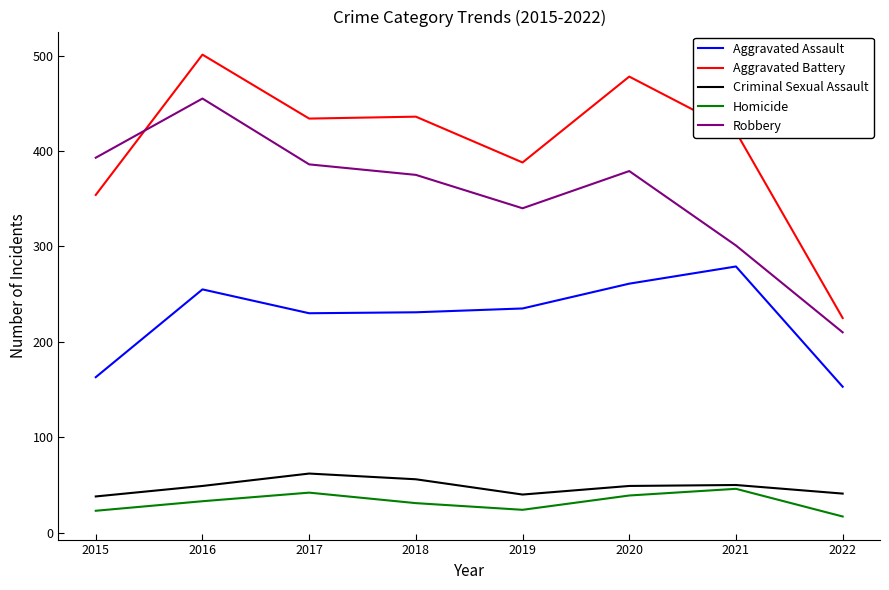

What value does the Robbery series have at 2016, to the nearest 5?

455